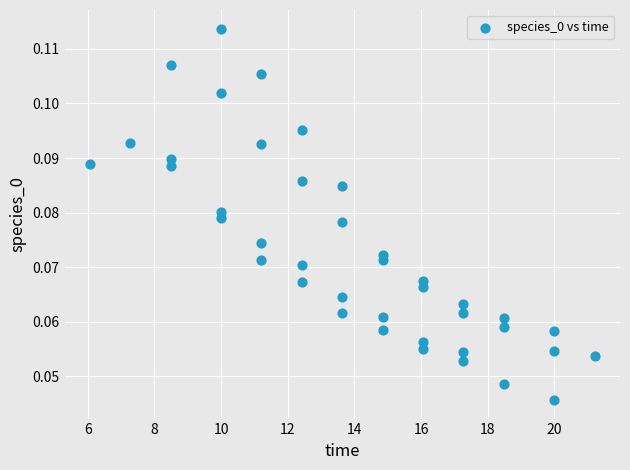

What is the range of X values (max minus min)?

15.2